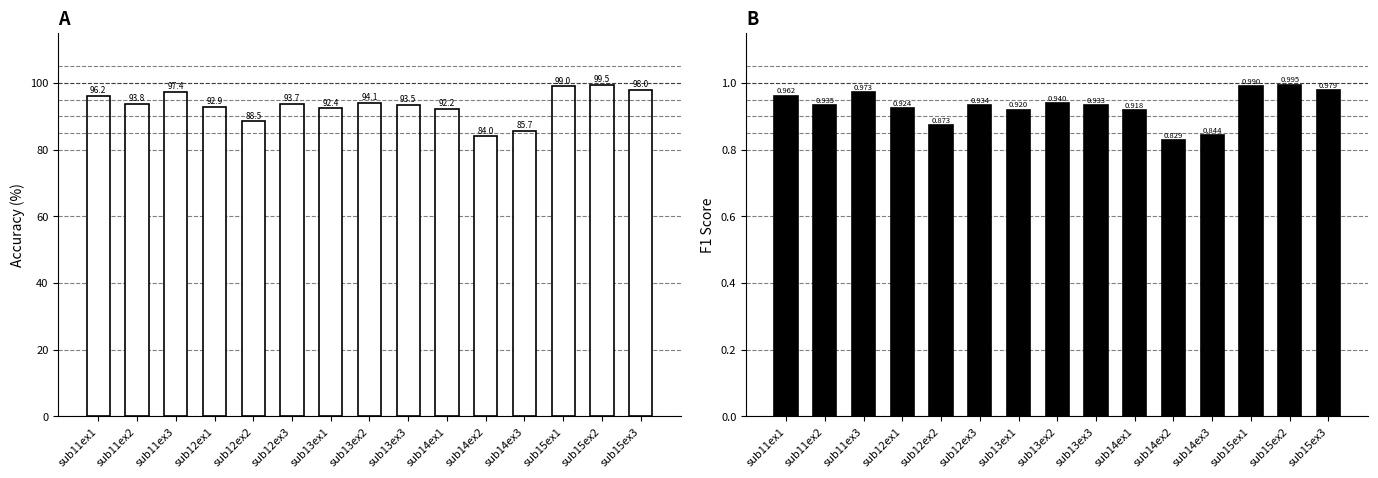

Is the value of f1_score at sub11ex1 greater than the value of accuracy at sub11ex2?

No